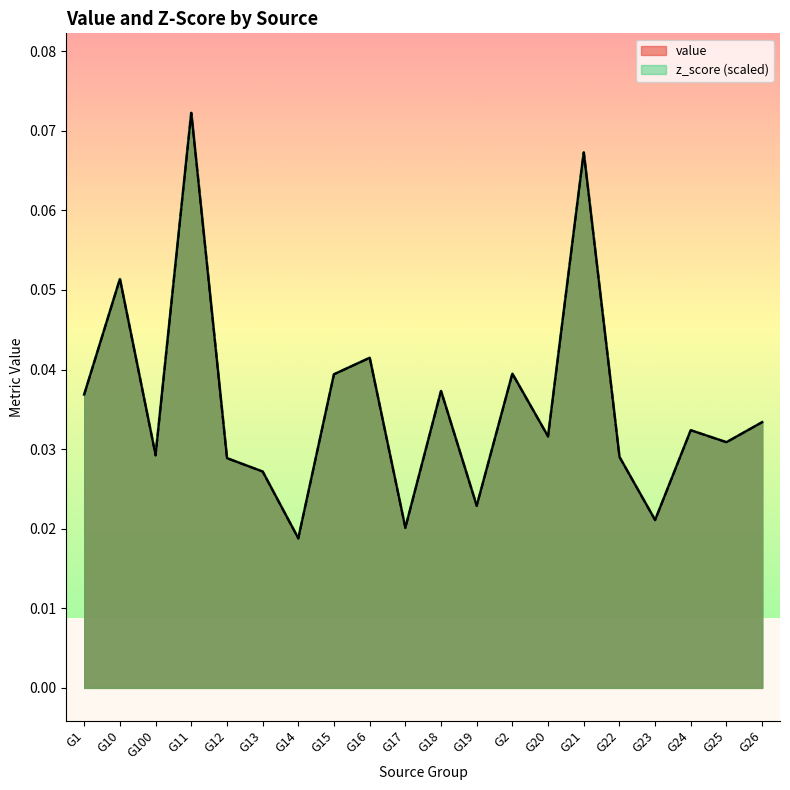

Between G20 and G10, which is larger?

G10